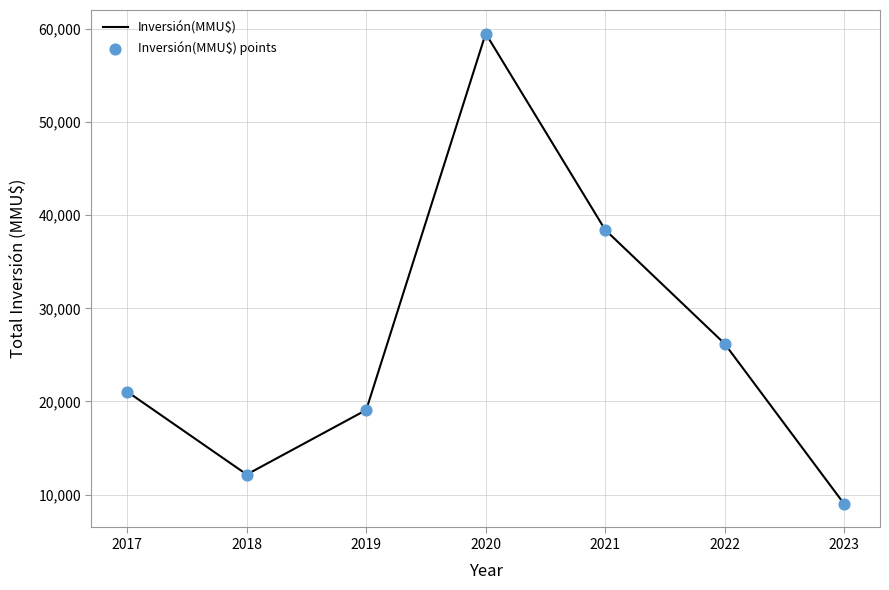

What is the change in value from 2019 to 2023?

-10088